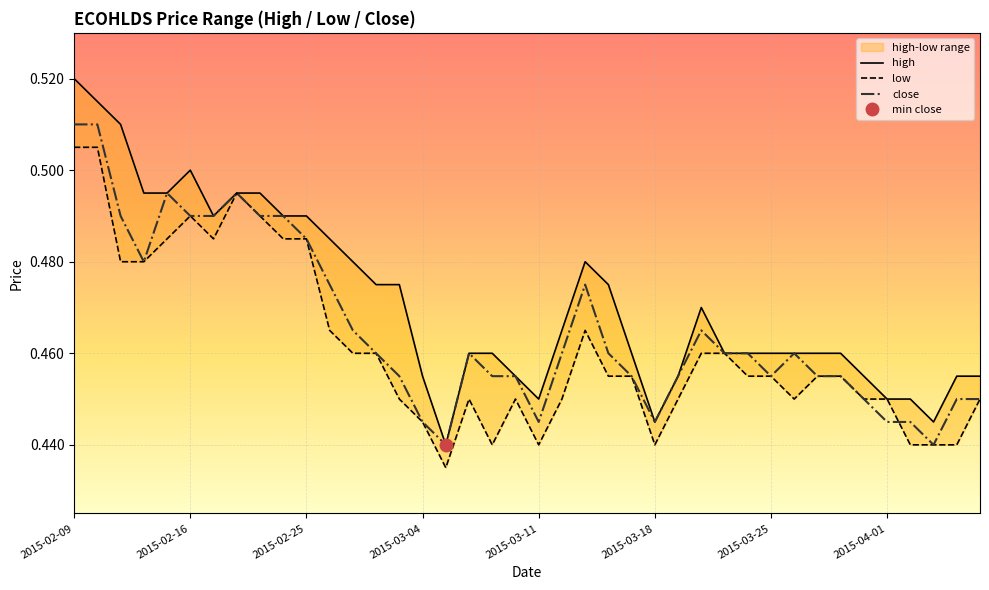

What is the sum of the high values at 26 and 12?

0.9